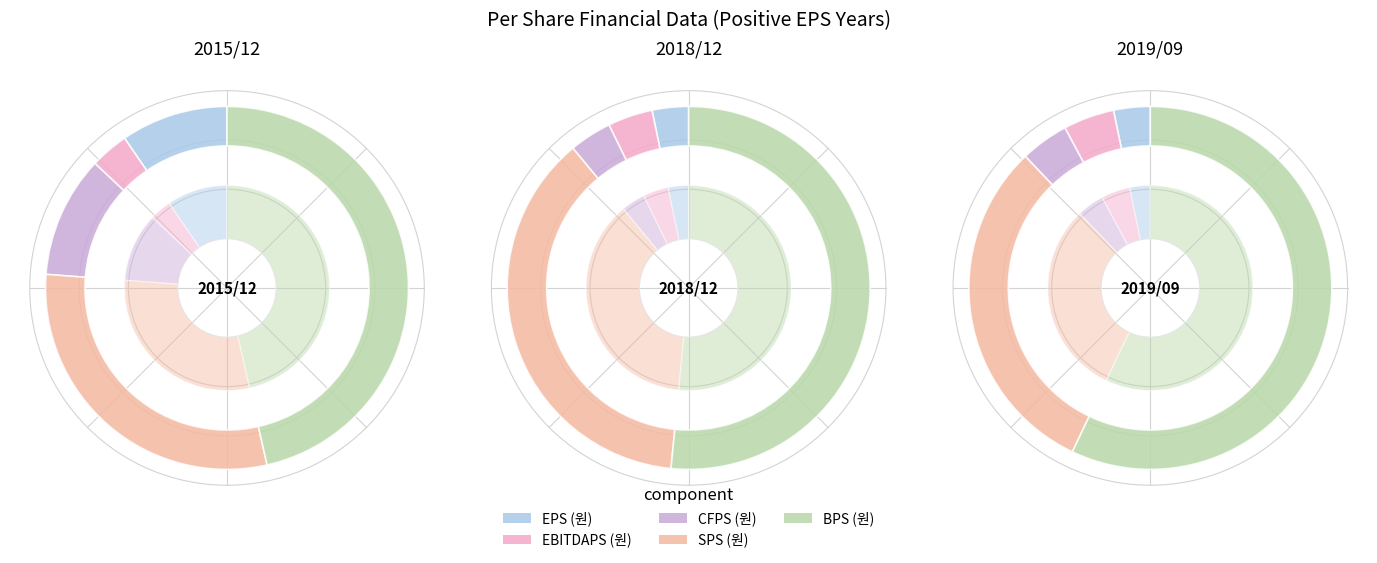

Is the sum of 2015/12 and 2019/09 greater than half?

Yes